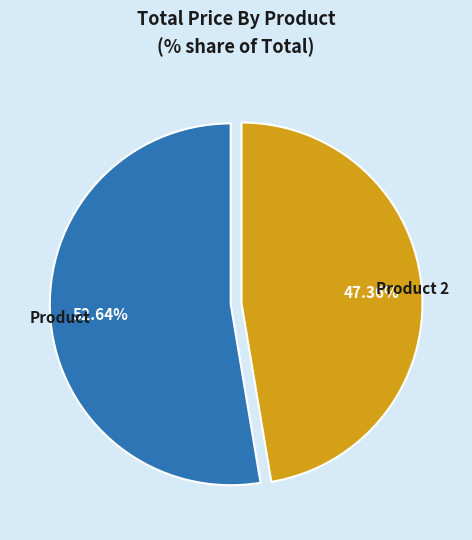

What percentage is the Product 2 slice, to the nearest percent?

47%